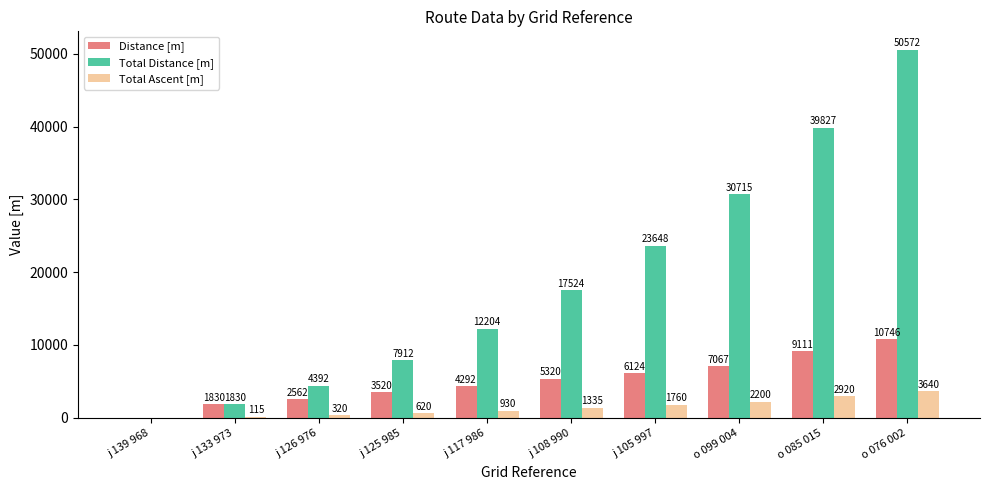

Where is Total Ascent [m] nearest to the value 1820?

j 105 997